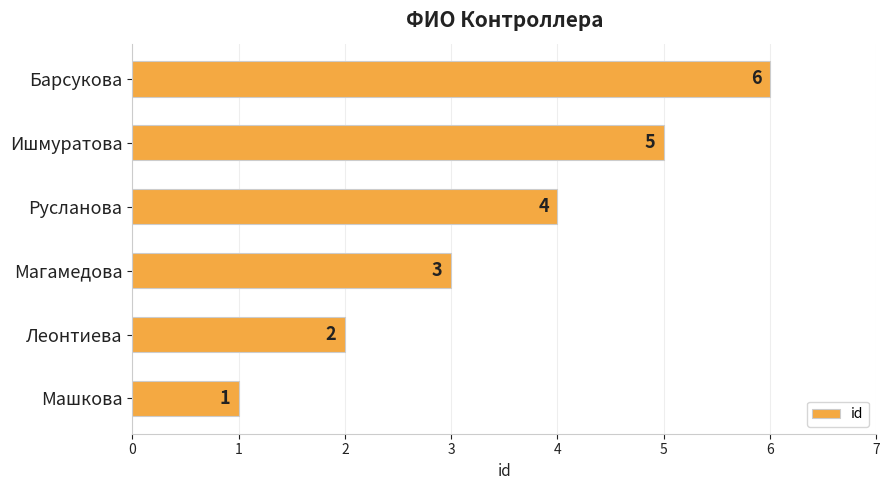

What is the difference between the maximum and minimum values?

5